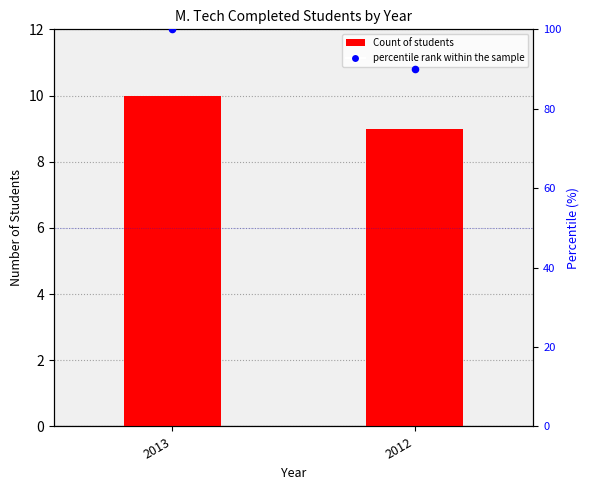

Which series reaches the minimum Y coordinate?

Count